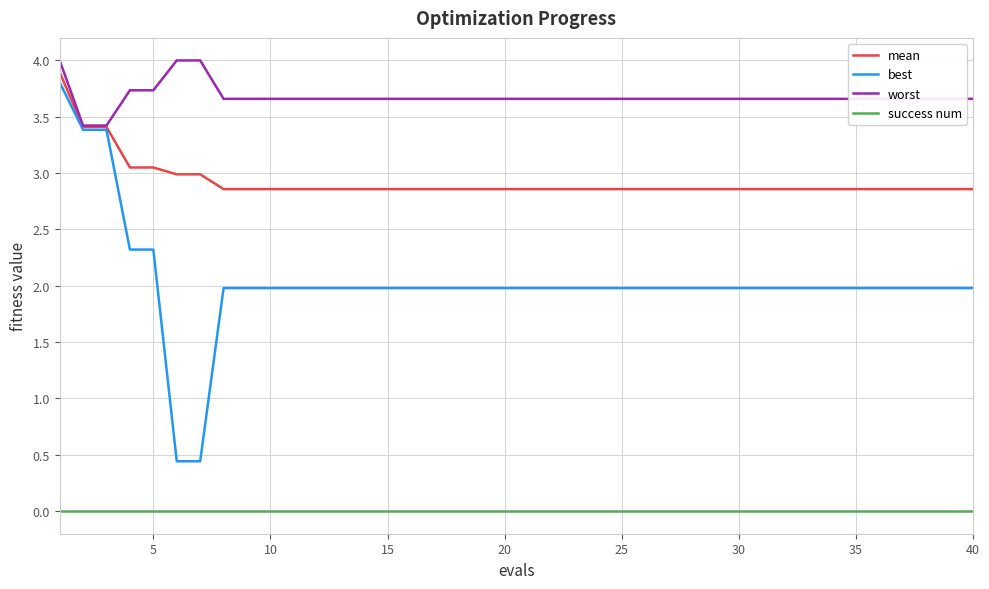

Which series has the largest total across all categories?

worst